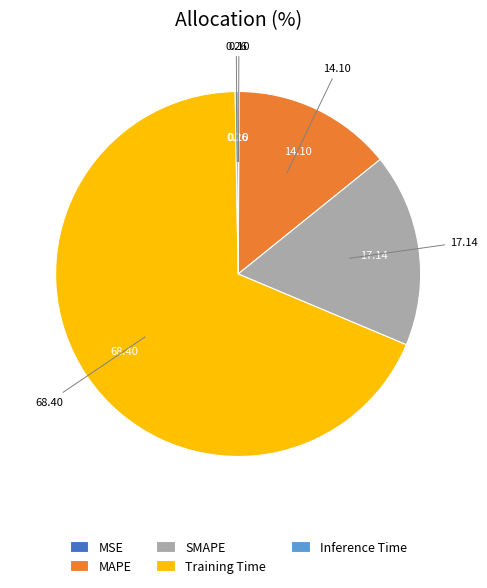

Combined, do Training Time and SMAPE account for over 50%?

Yes